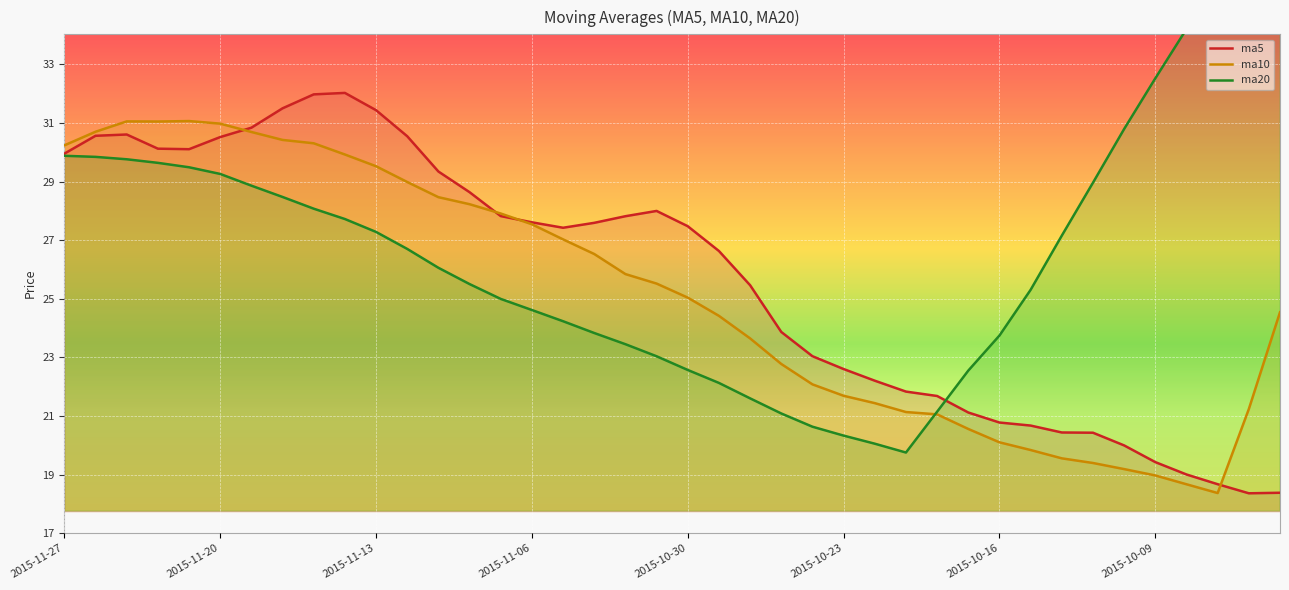

What is the minimum value for ma5?

18.4